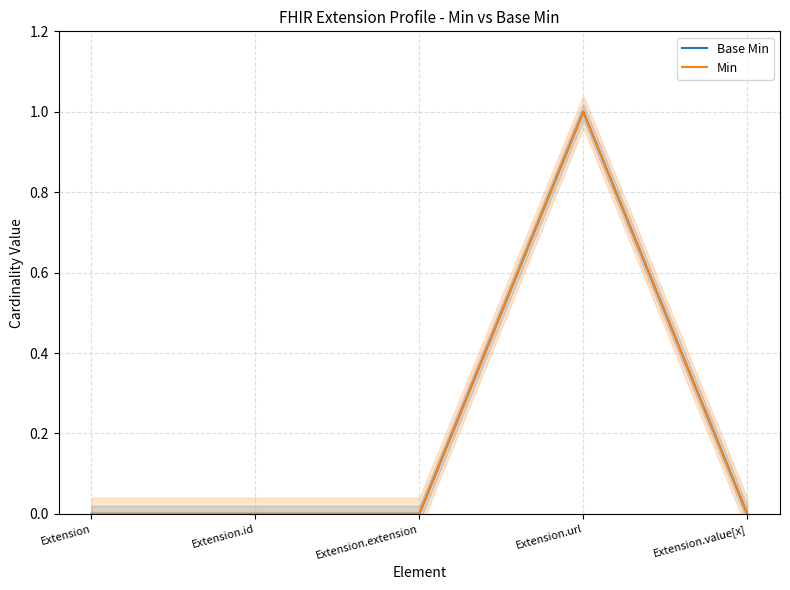

What are all the series names shown in the legend?

Base Min, Min